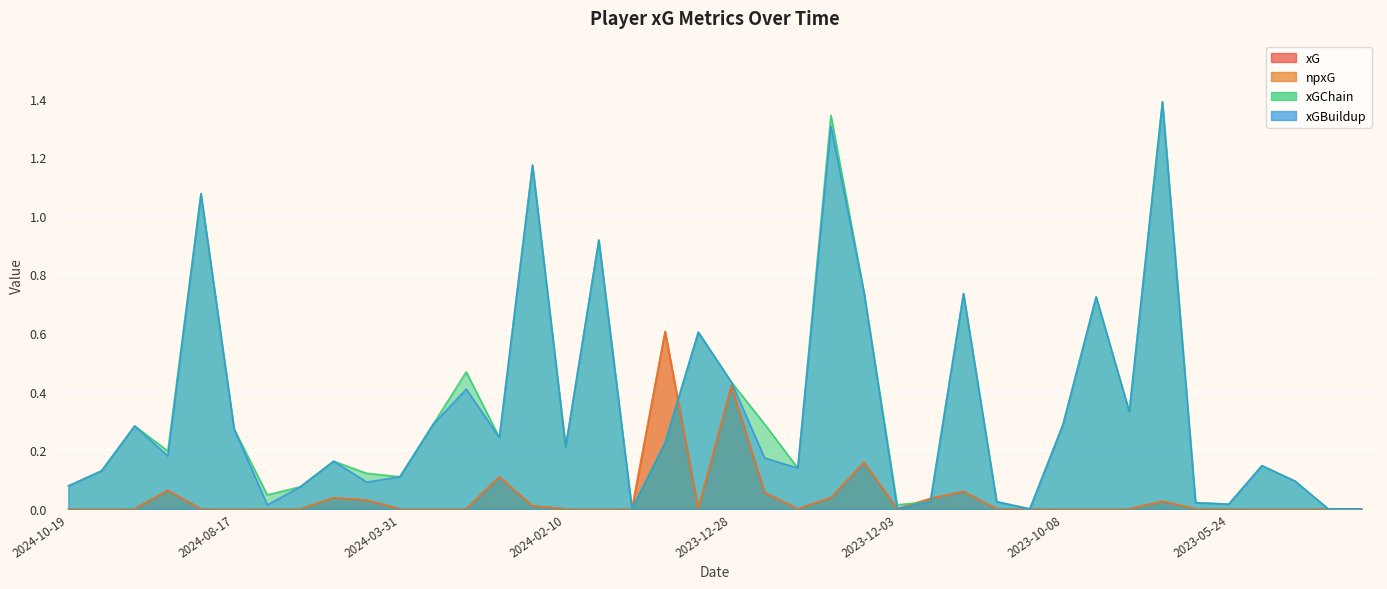

At which label is xG closest to 0?

2024-10-19